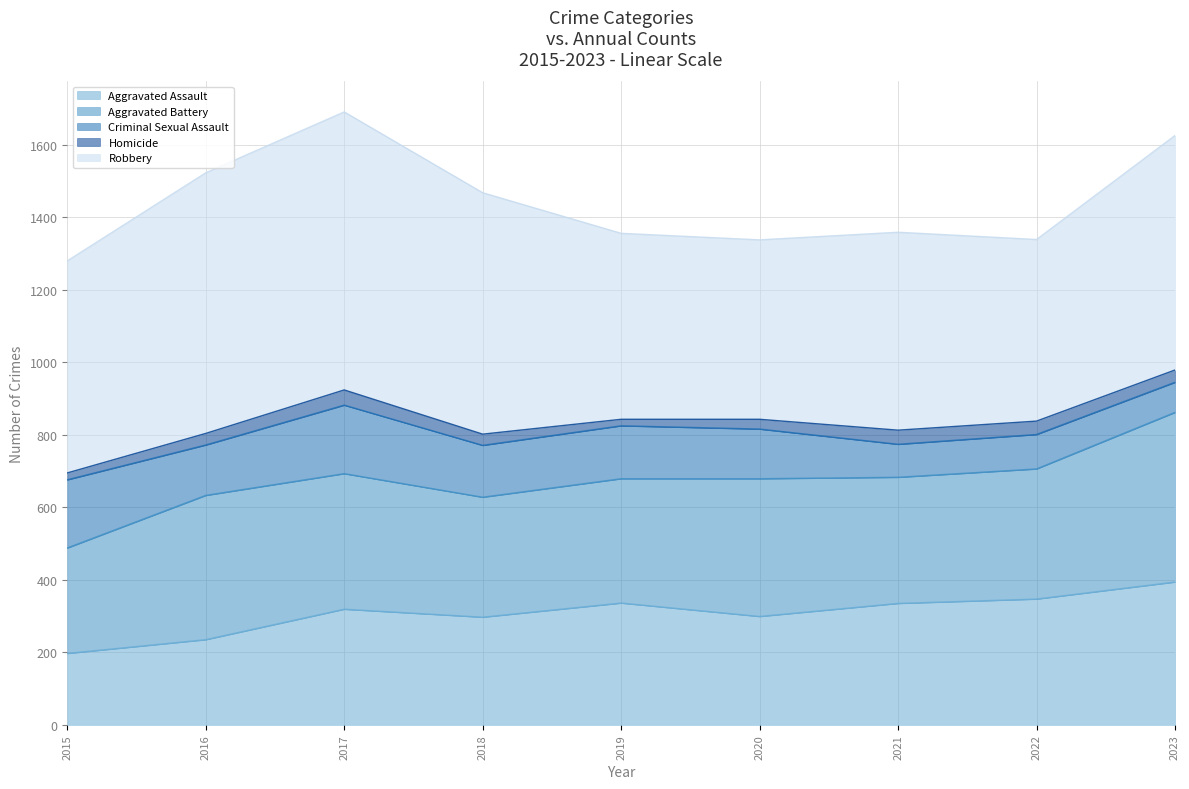

List the labels in order of Homicide value, smallest first.

2019, 2015, 2020, 2018, 2016, 2023, 2022, 2021, 2017